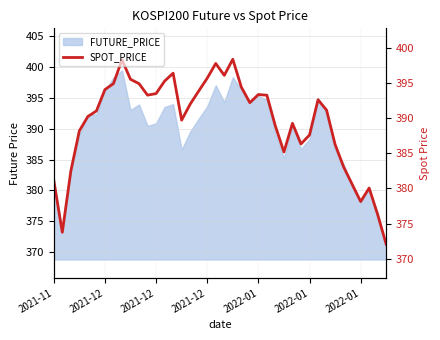

What is the greatest value displayed?

401.2